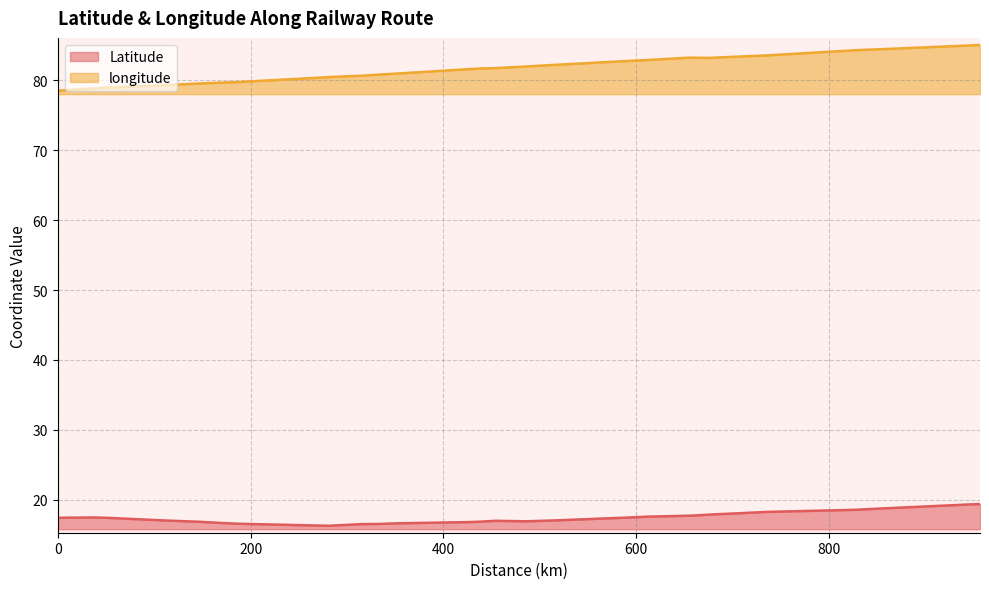

How many data points in longitude are above 81?

20